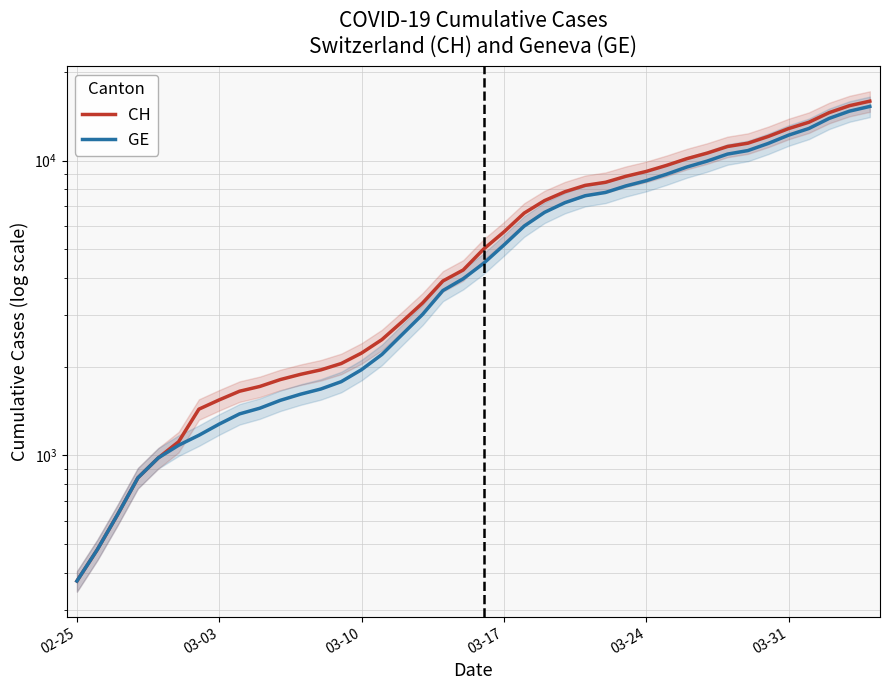

Is the value of GE at 32 greater than the value of CH at 13?

Yes